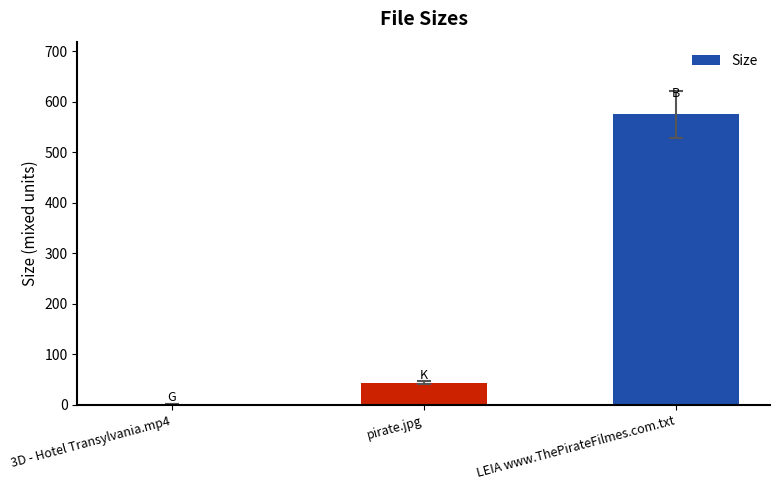

Read the value at LEIA www.ThePirateFilmes.com.txt.

575.0